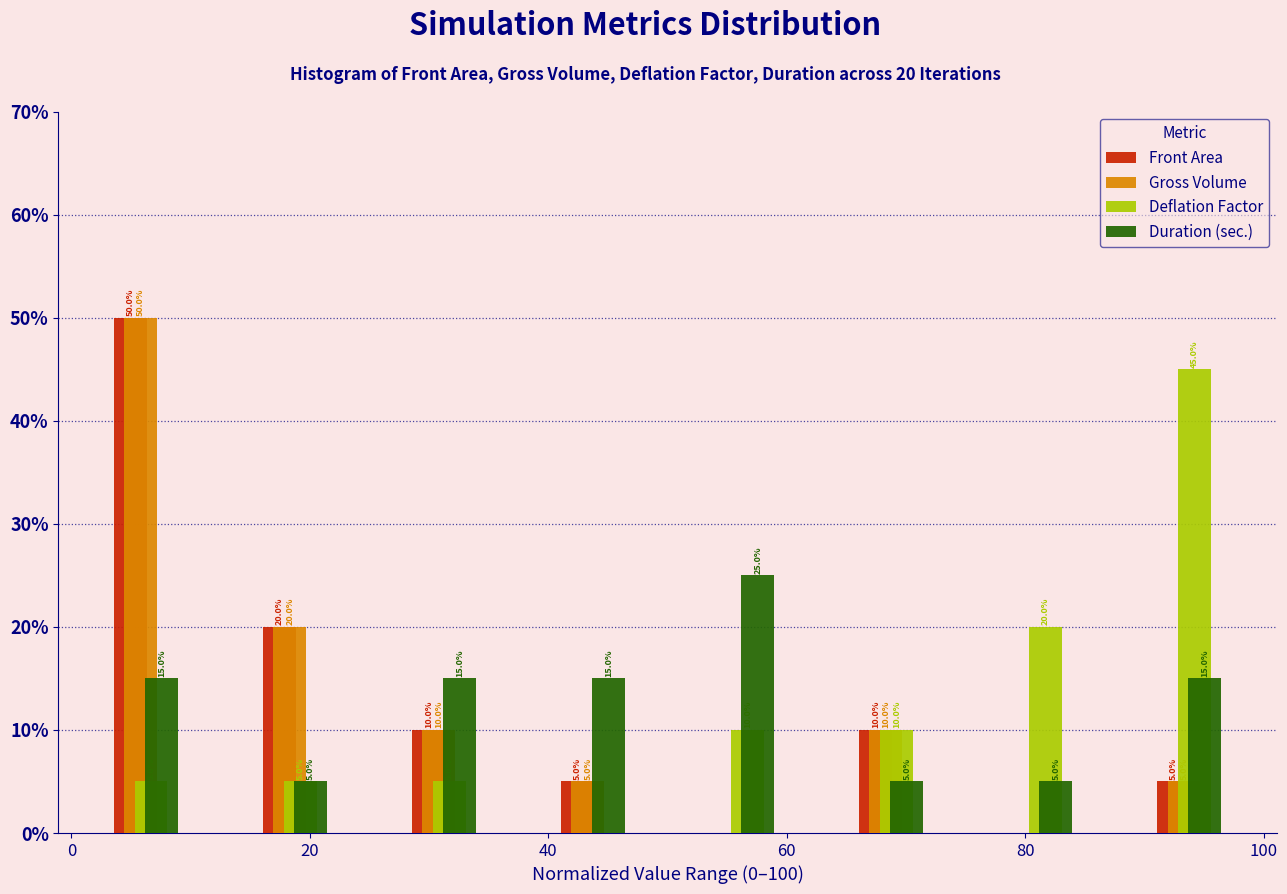

In the Deflation Factor series, which range on the x-axis has the tallest bar?

87.5 to 100.0